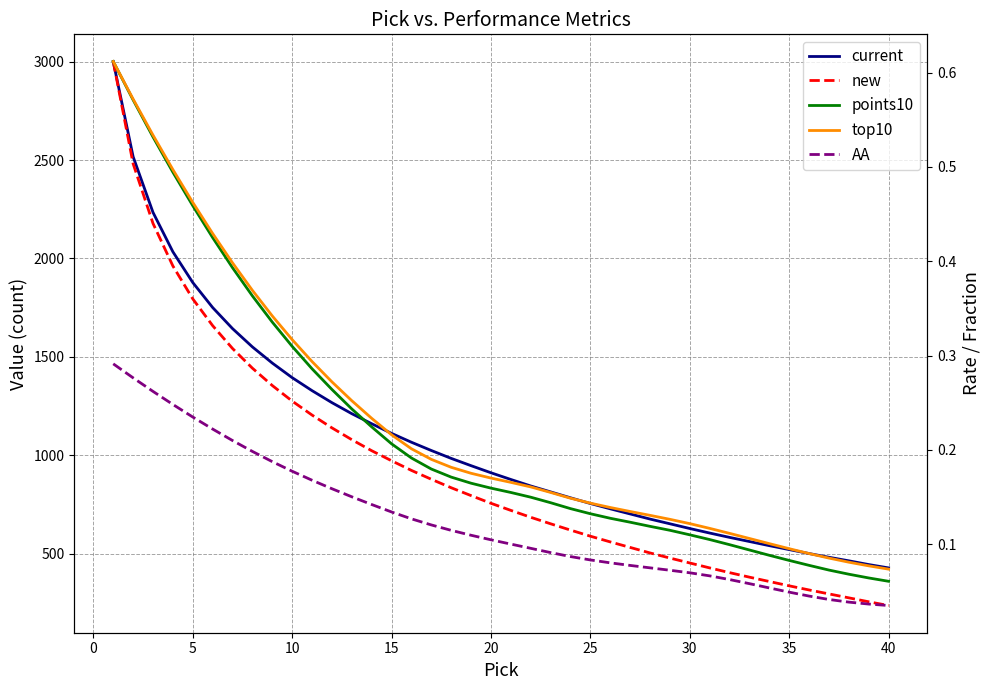

What is the difference between the maximum and second lowest values in the top10 series?

0.5